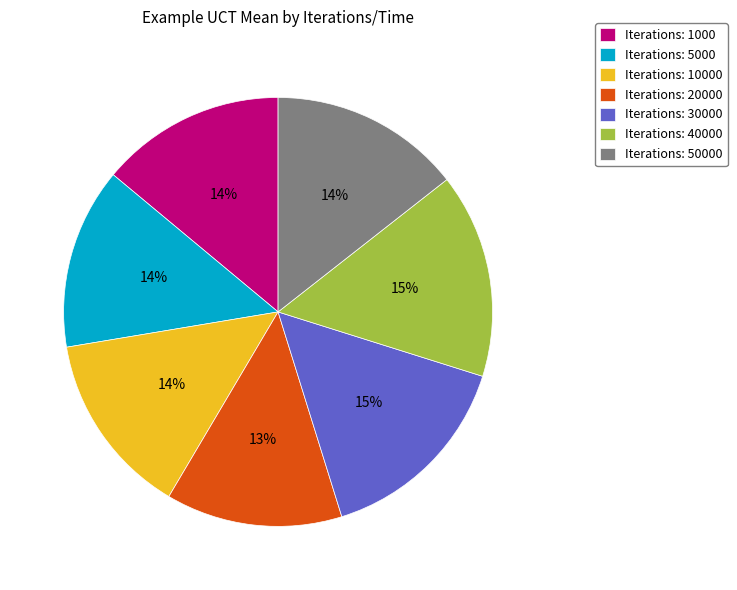

Is there a majority slice in this chart?

No